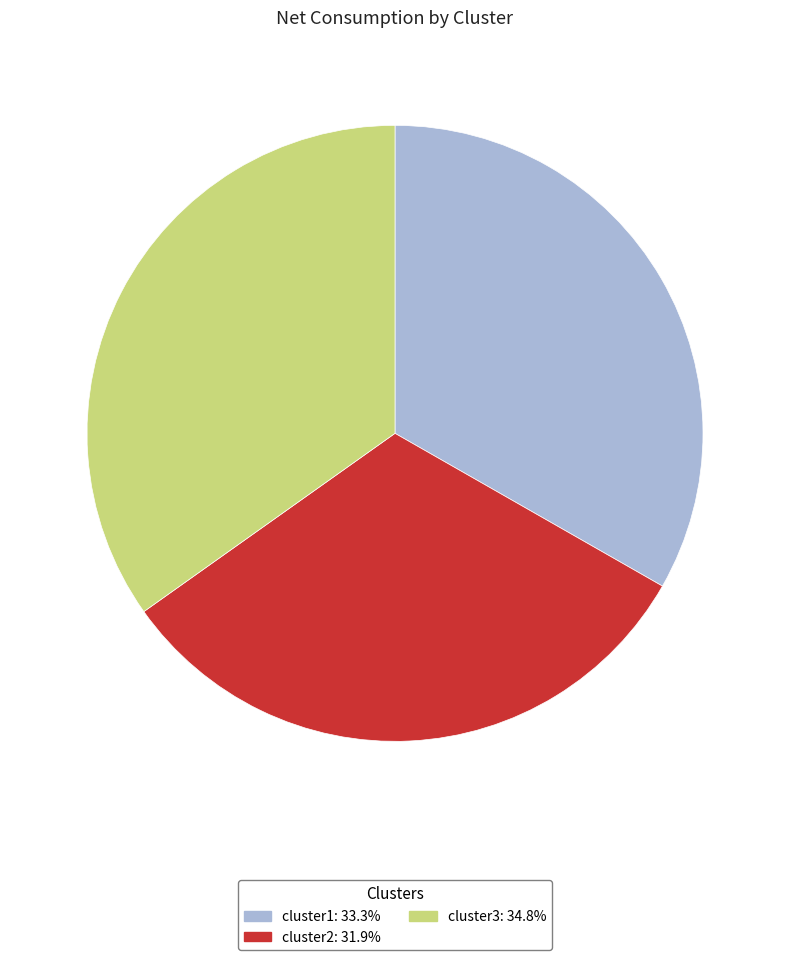

What is the ratio of the value at cluster1 to the value at cluster2?

1.0